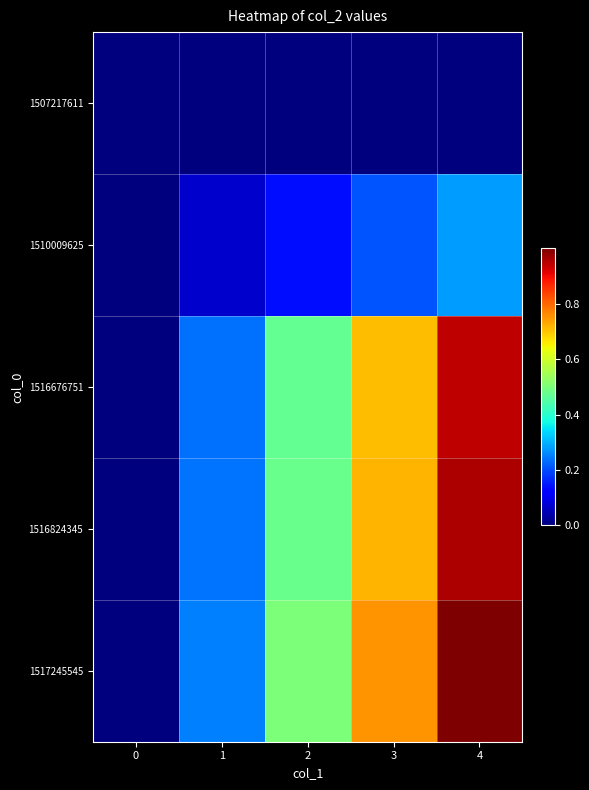

Reading left to right, extract all data points from this chart.

1507217611: 0=0.0	1=0.0	2=0.0	3=0.0	4=0.0
1510009625: 0=0.0	1=0.1	2=0.1	3=0.2	4=0.3
1516676751: 0=0.0	1=0.2	2=0.5	3=0.7	4=0.9
1516824345: 0=0.0	1=0.2	2=0.5	3=0.7	4=1.0
1517245545: 0=0.0	1=0.2	2=0.5	3=0.7	4=1.0